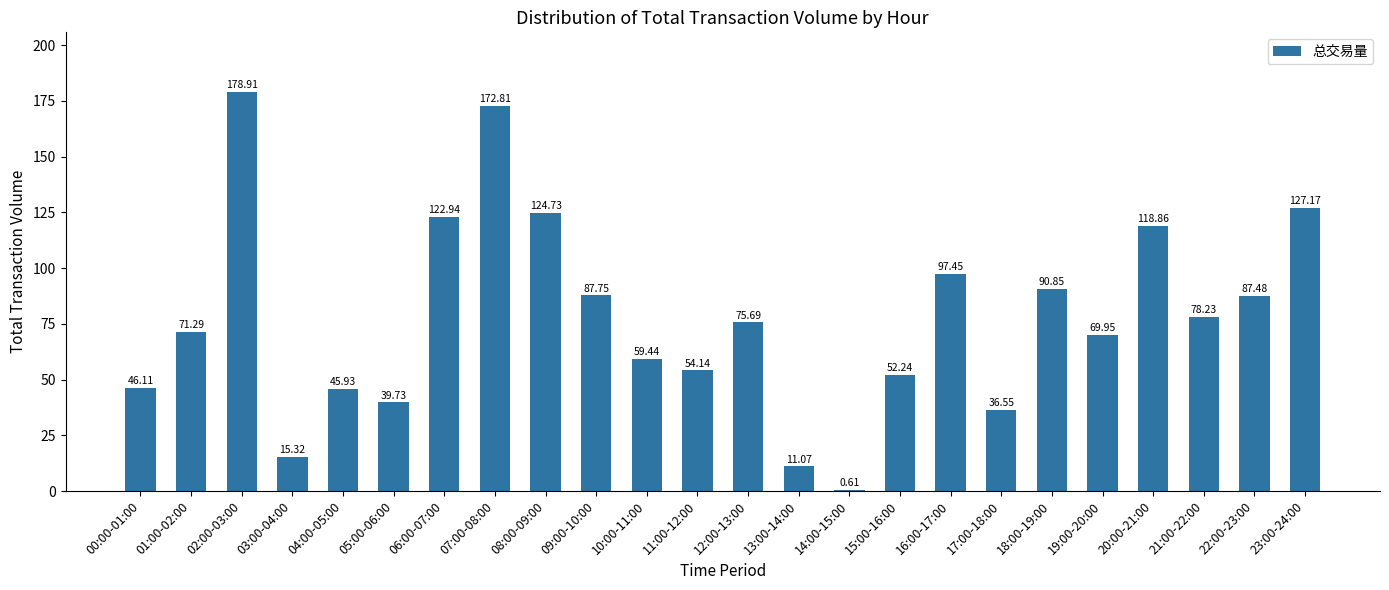

Between 21:00-22:00 and 19:00-20:00, which is larger?

21:00-22:00